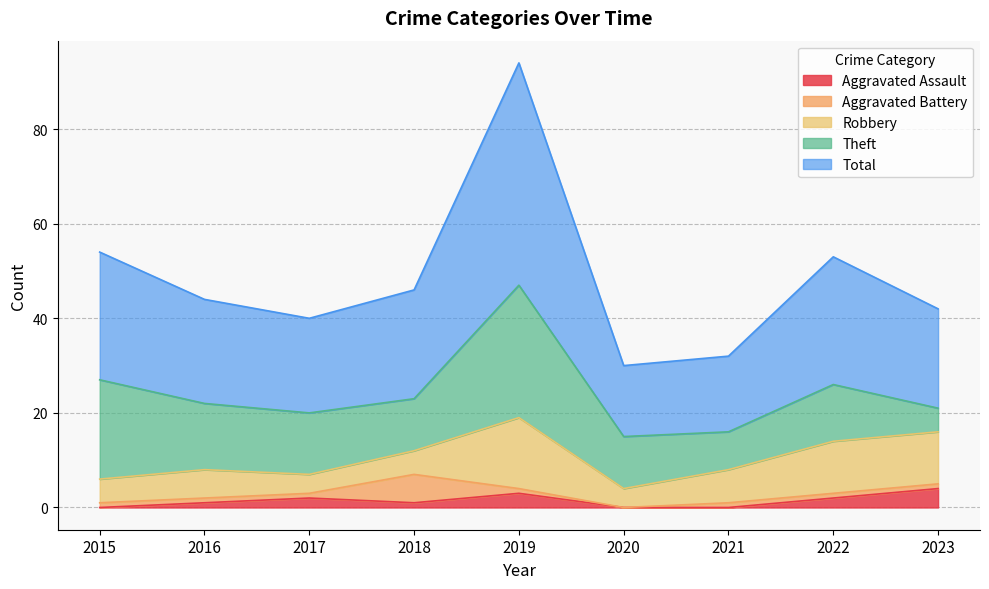

Where does the Aggravated Assault series first go above 1?

2017